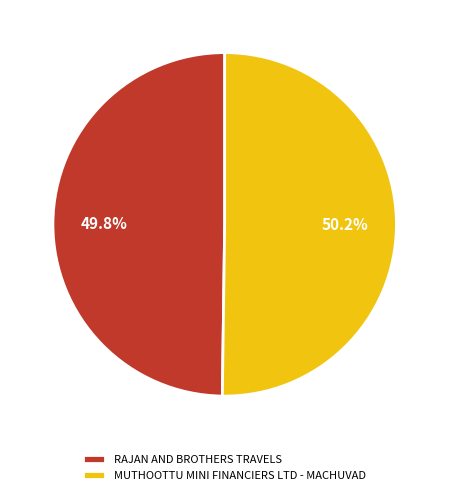

Count the number of slices in the pie.

2